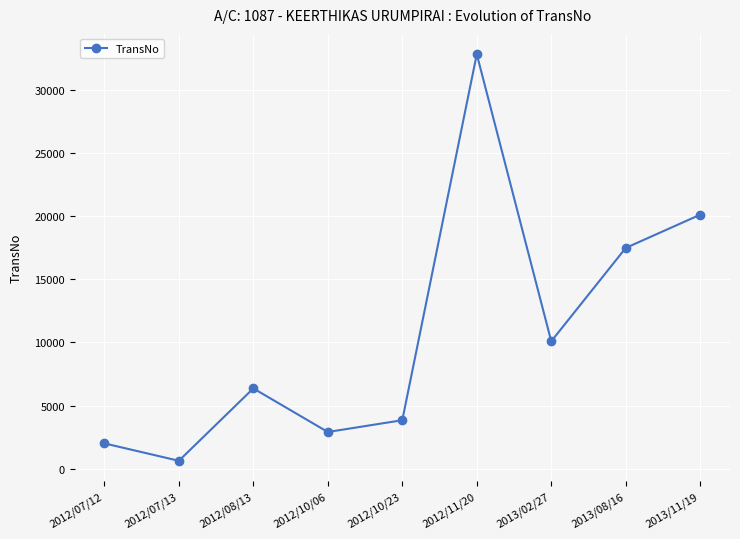

Where is the first local minimum?

2012/07/13